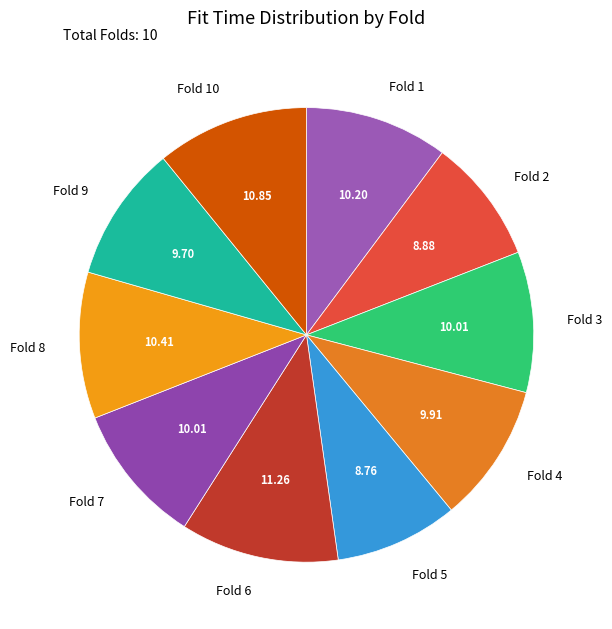

Does any single category account for the majority?

No